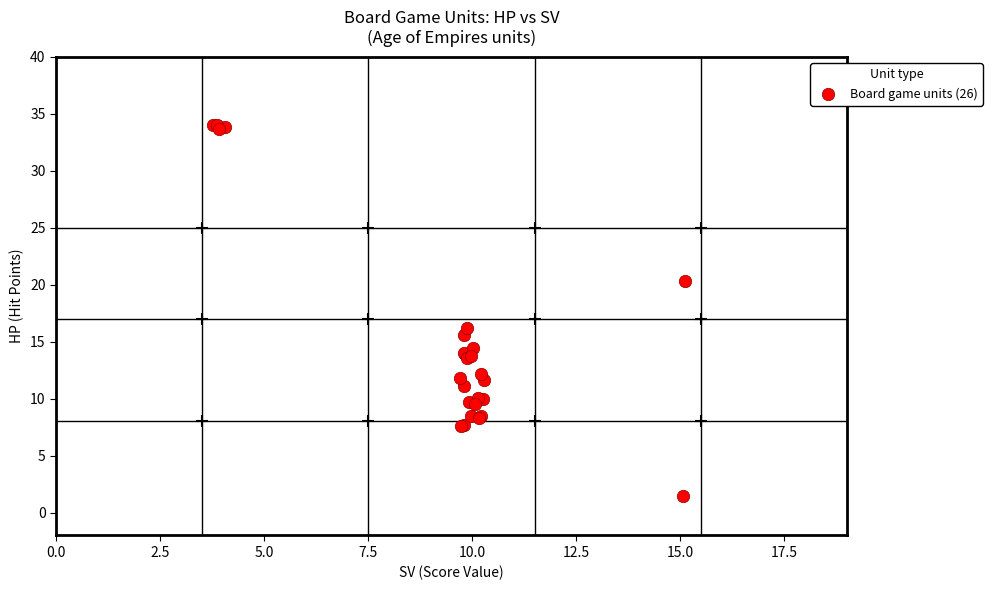

What Y value in the scatter plot is closest to 17?

16.2